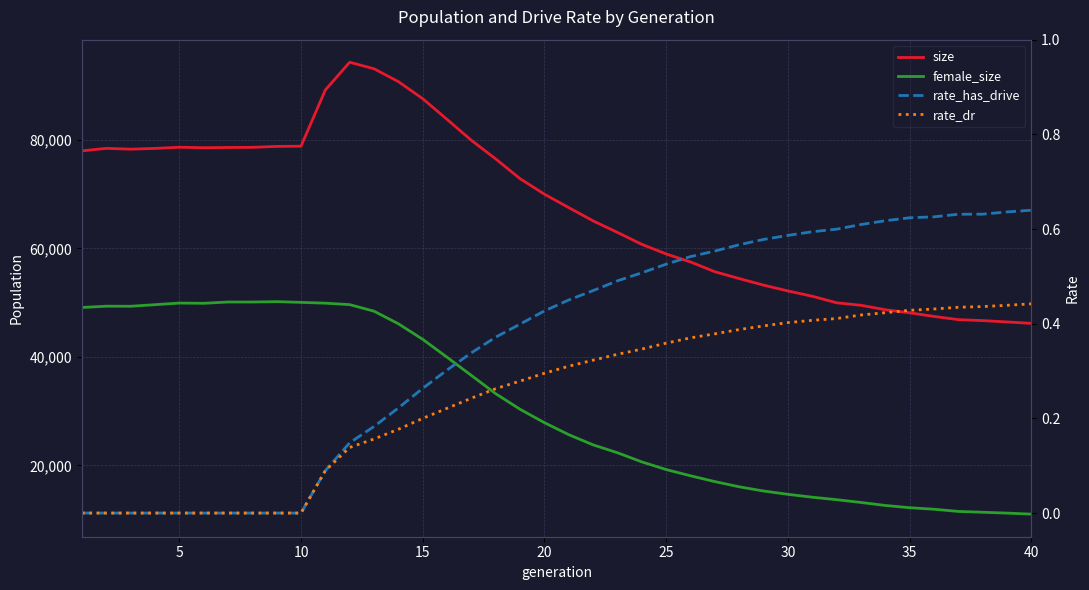

How many distinct data groups are displayed?

4